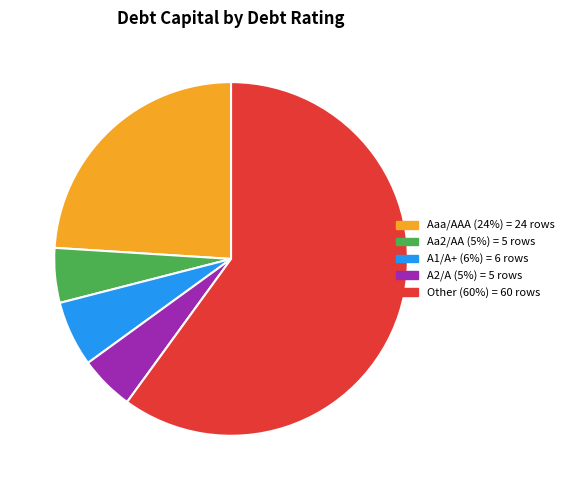

What is the majority slice?

Other